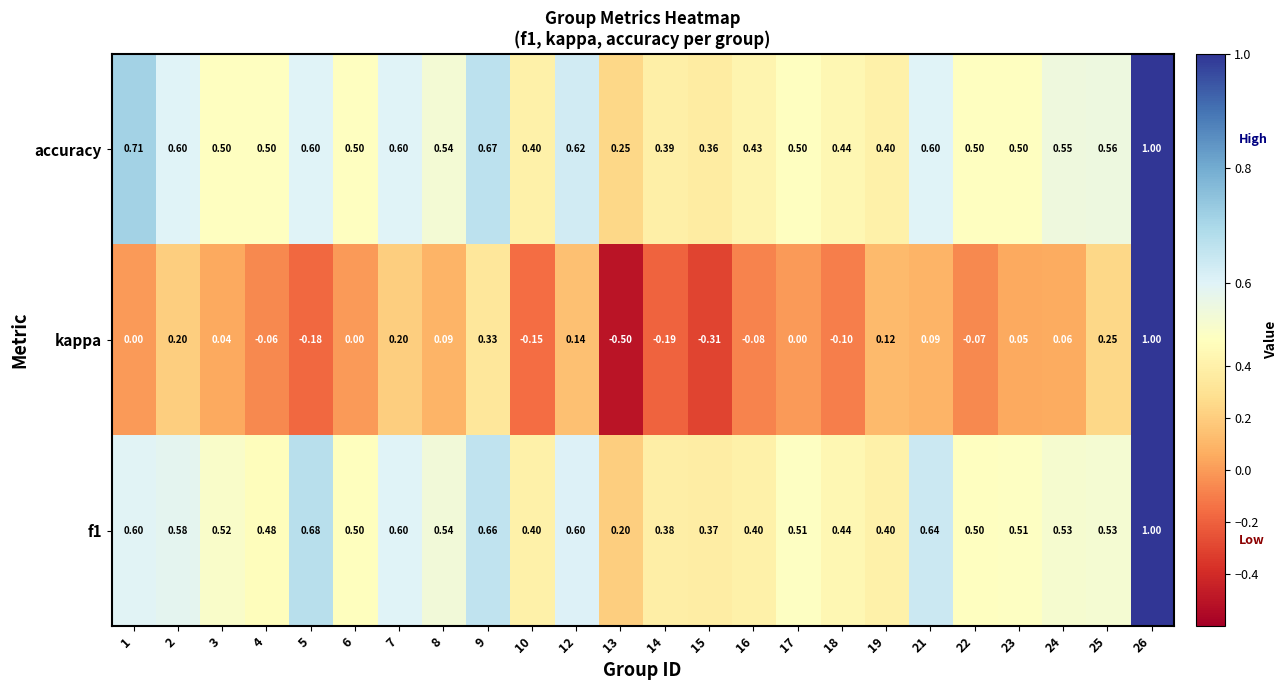

How many distinct data groups are displayed?

3